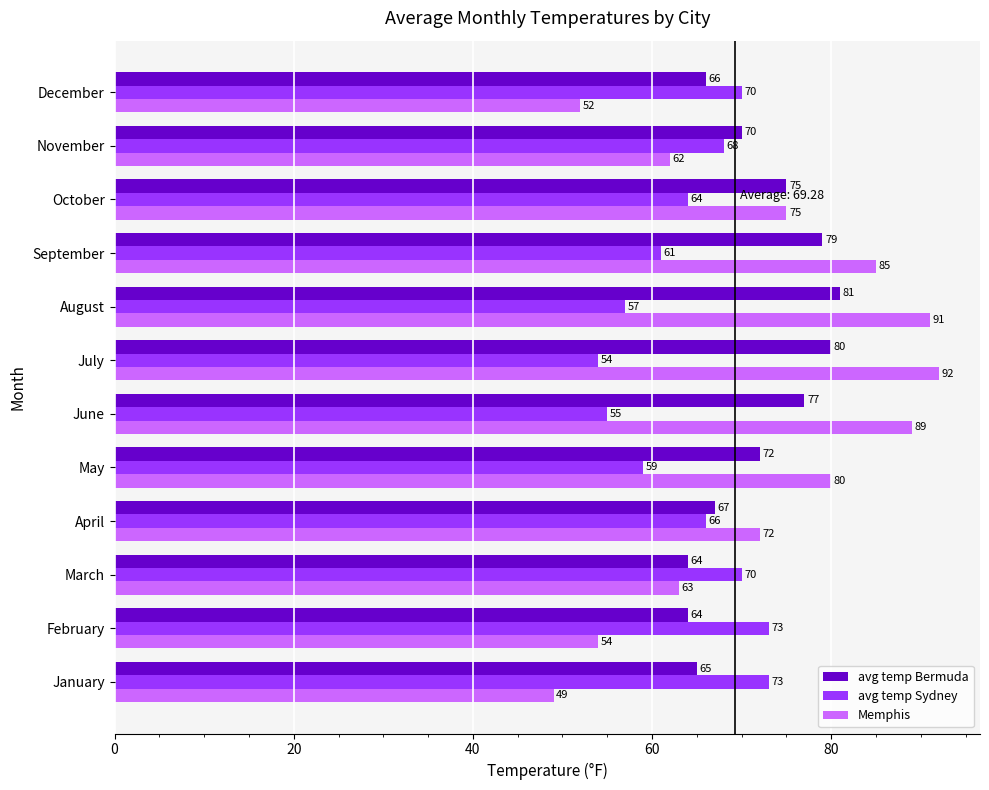

Which series has the largest total across all categories?

Memphis